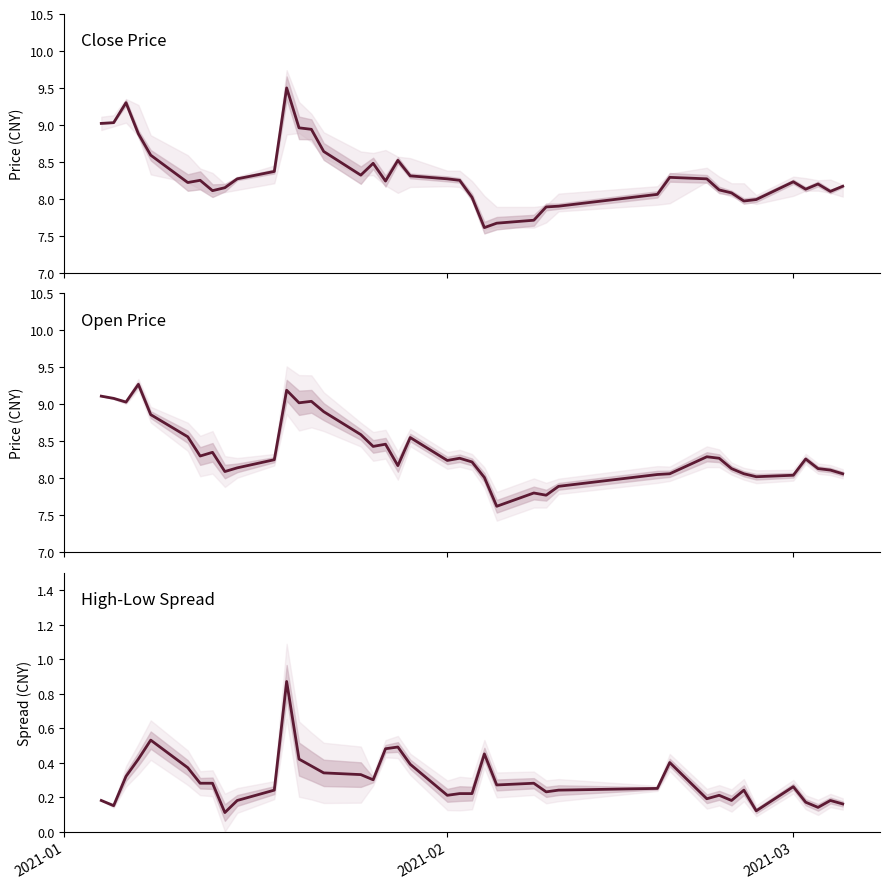

True or false: open has a value of 14.0 at 8.

False